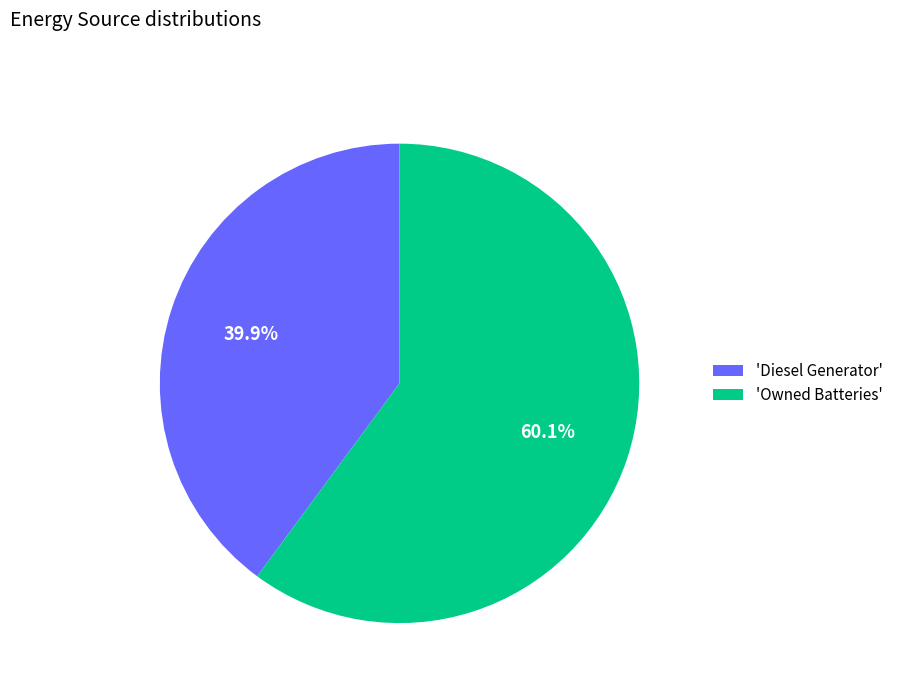

Is there any slice that represents more than half of the pie?

Yes